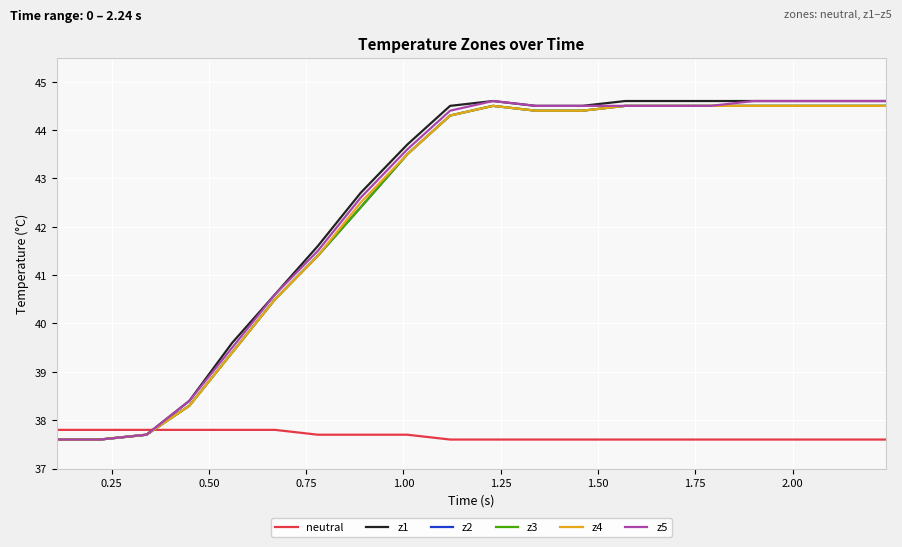

Does the chart have visible grid lines?

Yes